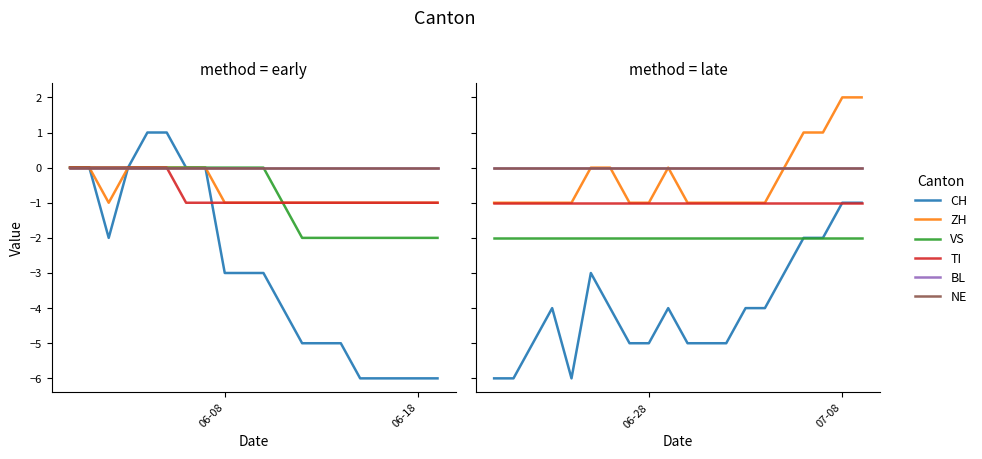

Count the number of data series in this chart.

6